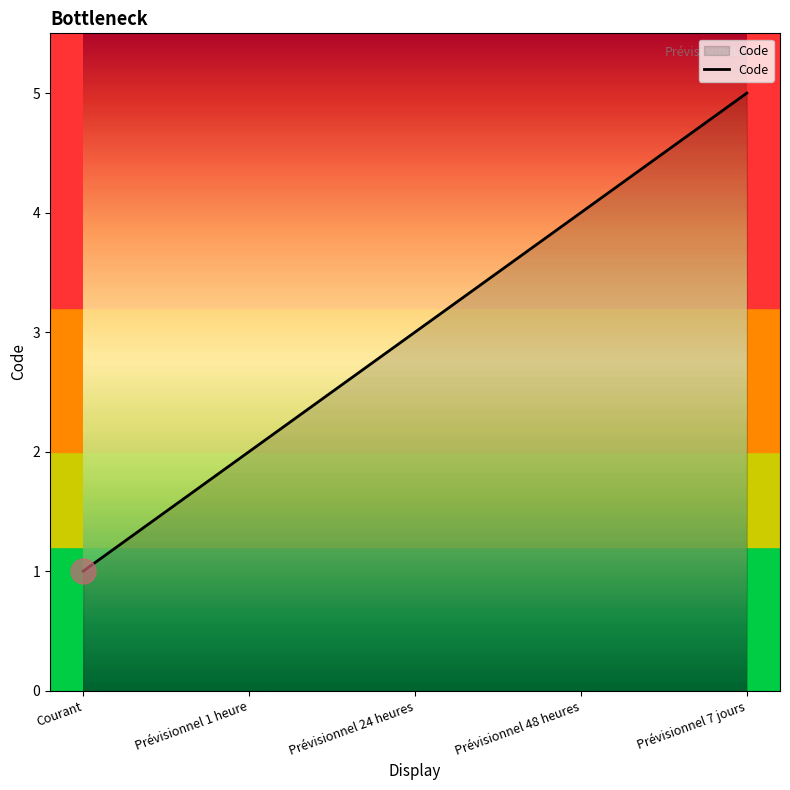

The chart shows a value of 4 at Prévisionnel 48 heures. True or false?

True